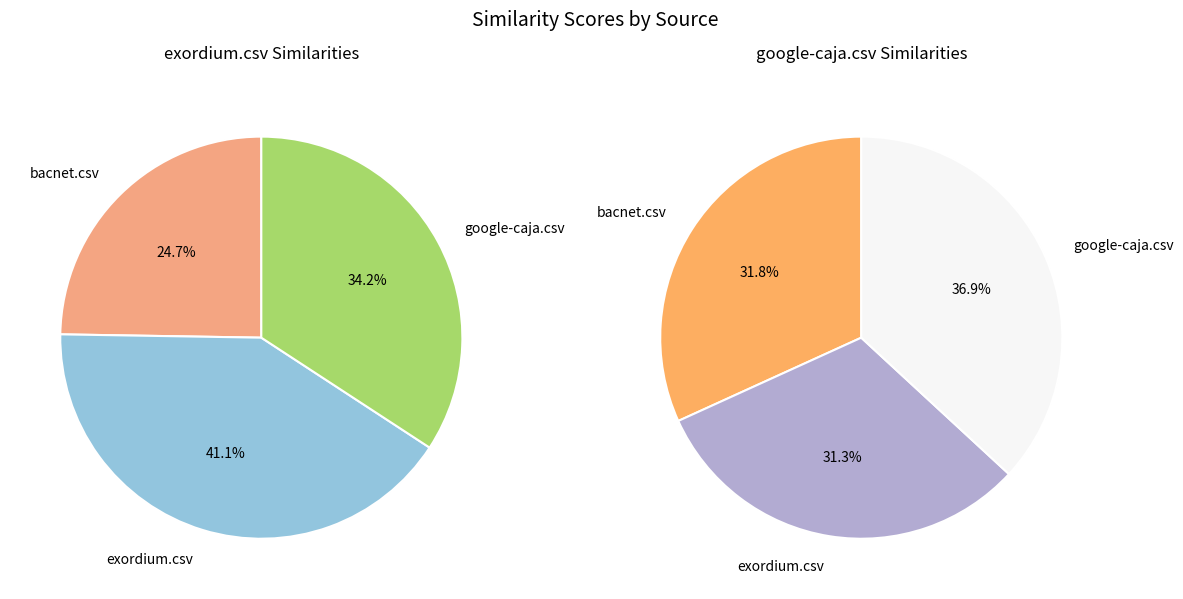

Do exordium.csv and bacnet.csv together represent more than half of the pie?

Yes